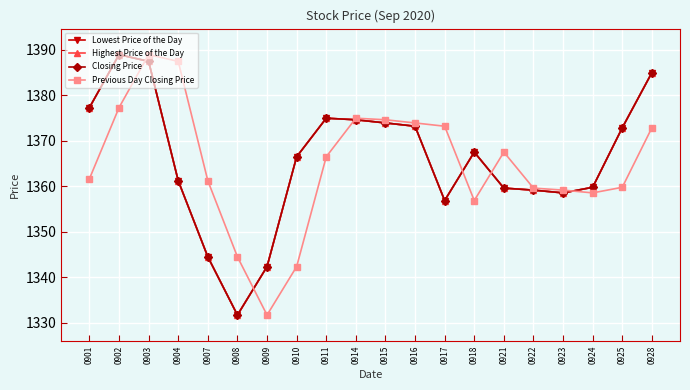

What is the difference between the maximum and minimum values in the Closing Price series?

57.3